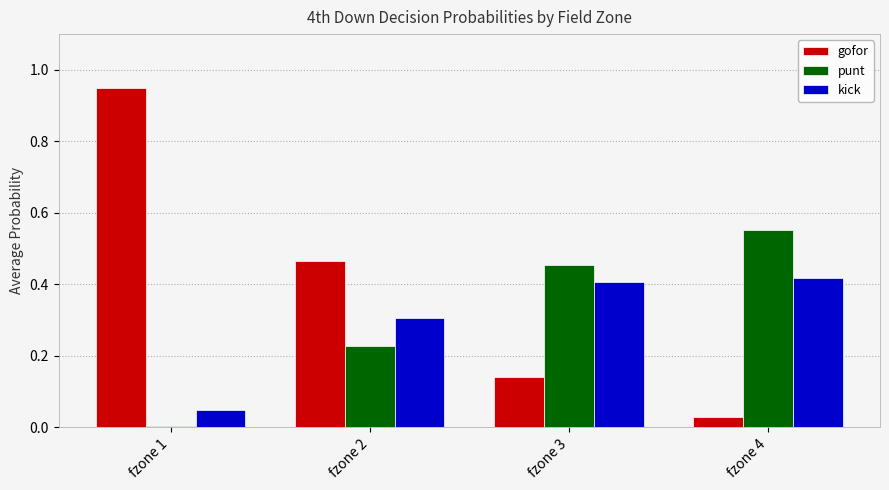

What is the spread (max minus min) of values at fzone 3?

0.3